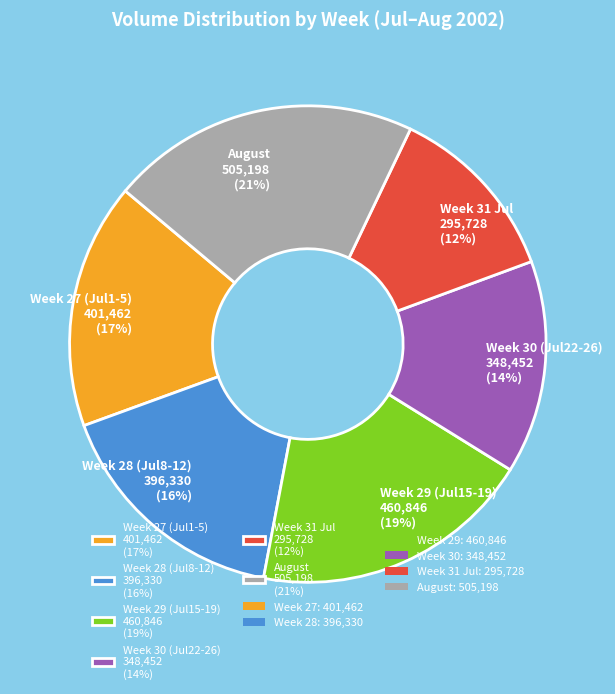

How many segments does this pie chart have?

6